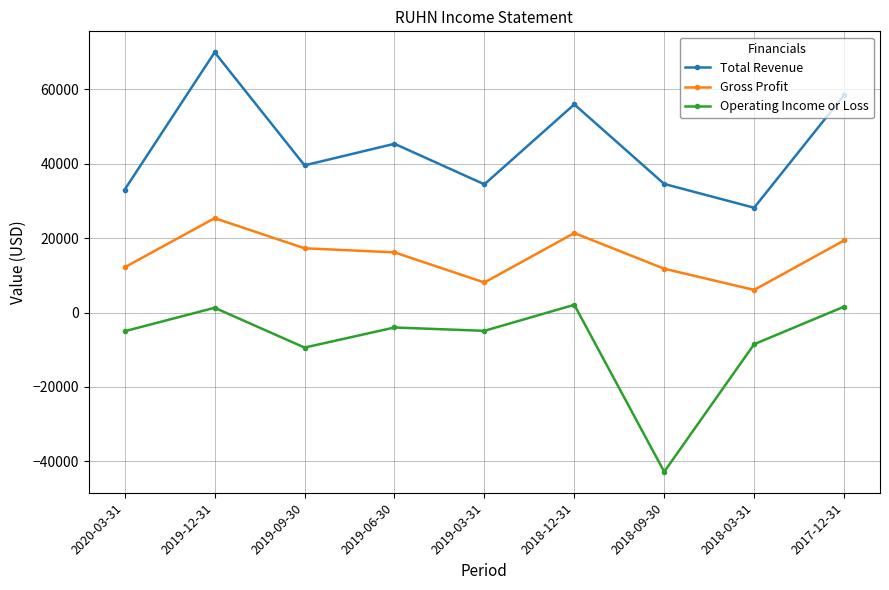

Between 2019-06-30 and 2017-12-31, which series saw the biggest shift?

Total Revenue